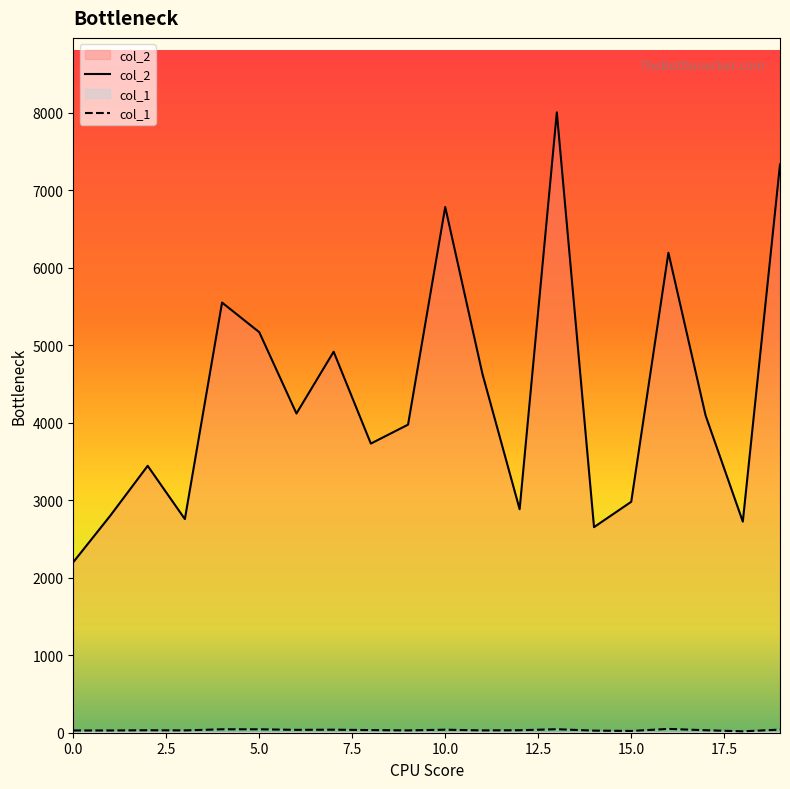

True or false: col_1 has a value of 23 at 15.

True